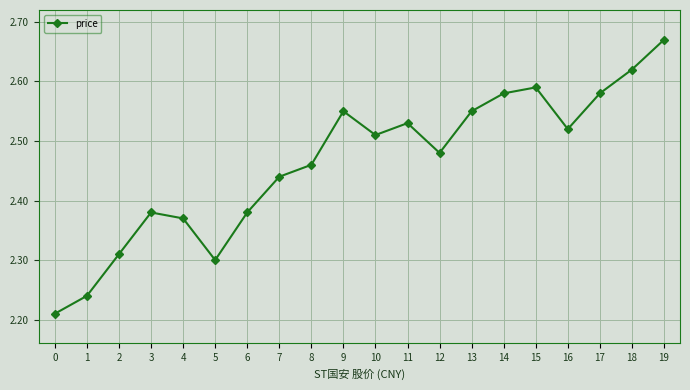

Count the number of categories in the chart.

20